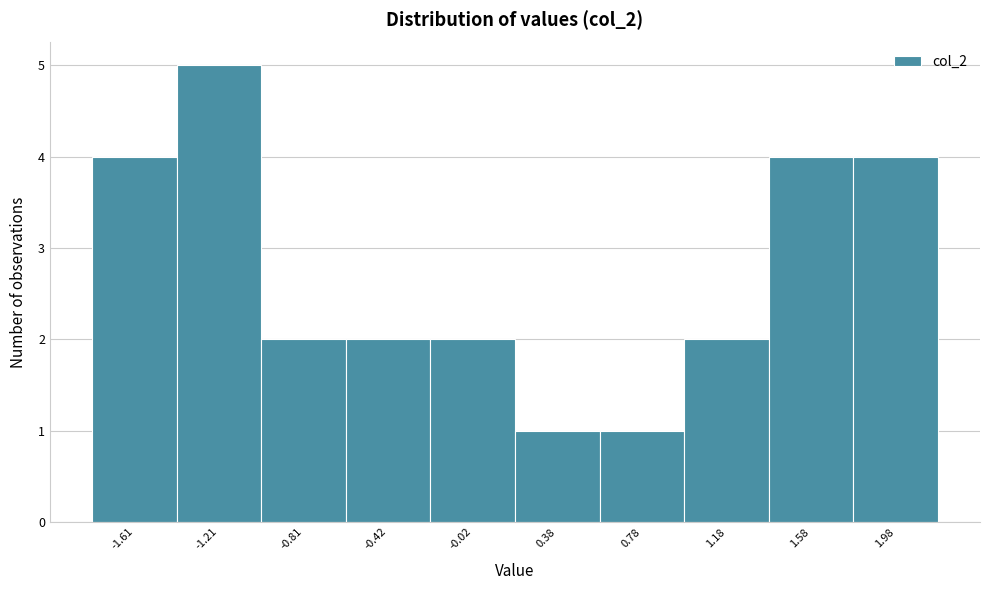

Reading left to right, list every bar in this chart as the range it spans on the x-axis followed by its height. Neither the bar edges nor the heights are printed on the chart, so give them approximately, as read against the axes.

-1.8 to -1.4: 4
-1.4 to -1.0: 5
-1.0 to -0.6: 2
-0.6 to -0.2: 2
-0.2 to 0.2: 2
0.2 to 0.6: 1
0.6 to 1.0: 1
1.0 to 1.4: 2
1.4 to 1.8: 4
1.8 to 2.2: 4